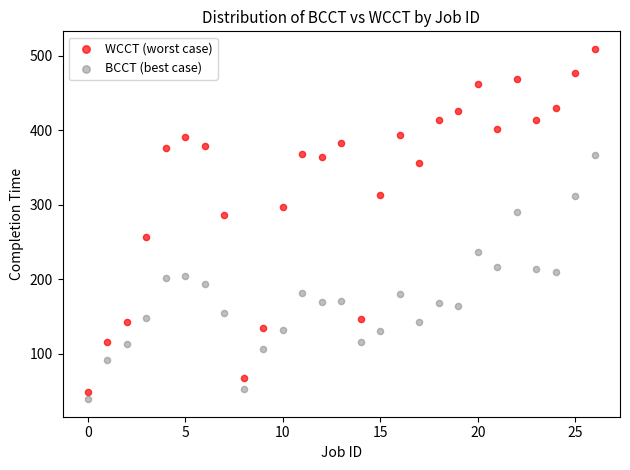

Across all data points, what is the range of Y values (max minus min)?

470